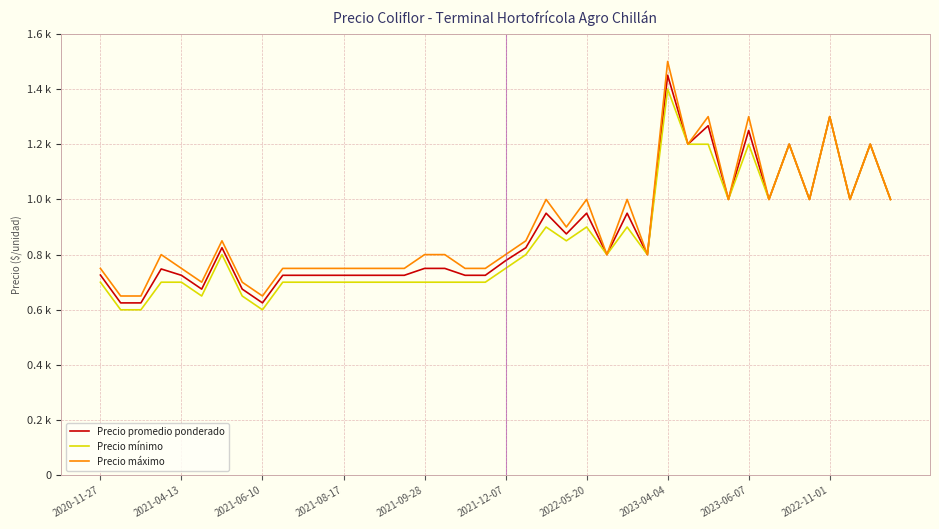

What is the difference between the maximum and second lowest values in the Precio máximo series?

850